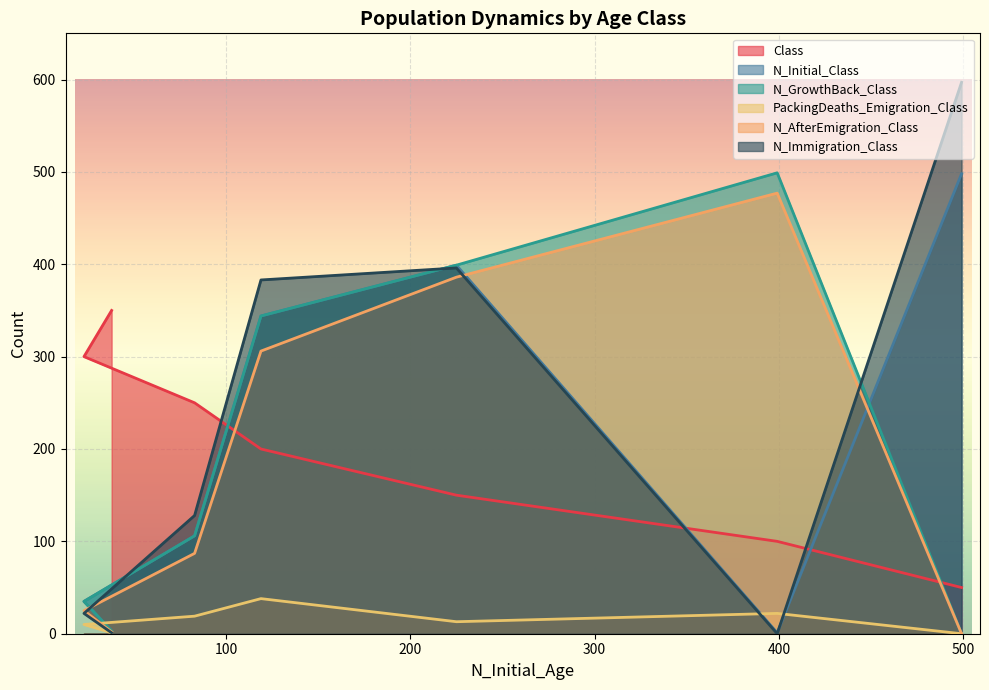

True or false: N_Initial_Class has a value of 1 at 399.

True